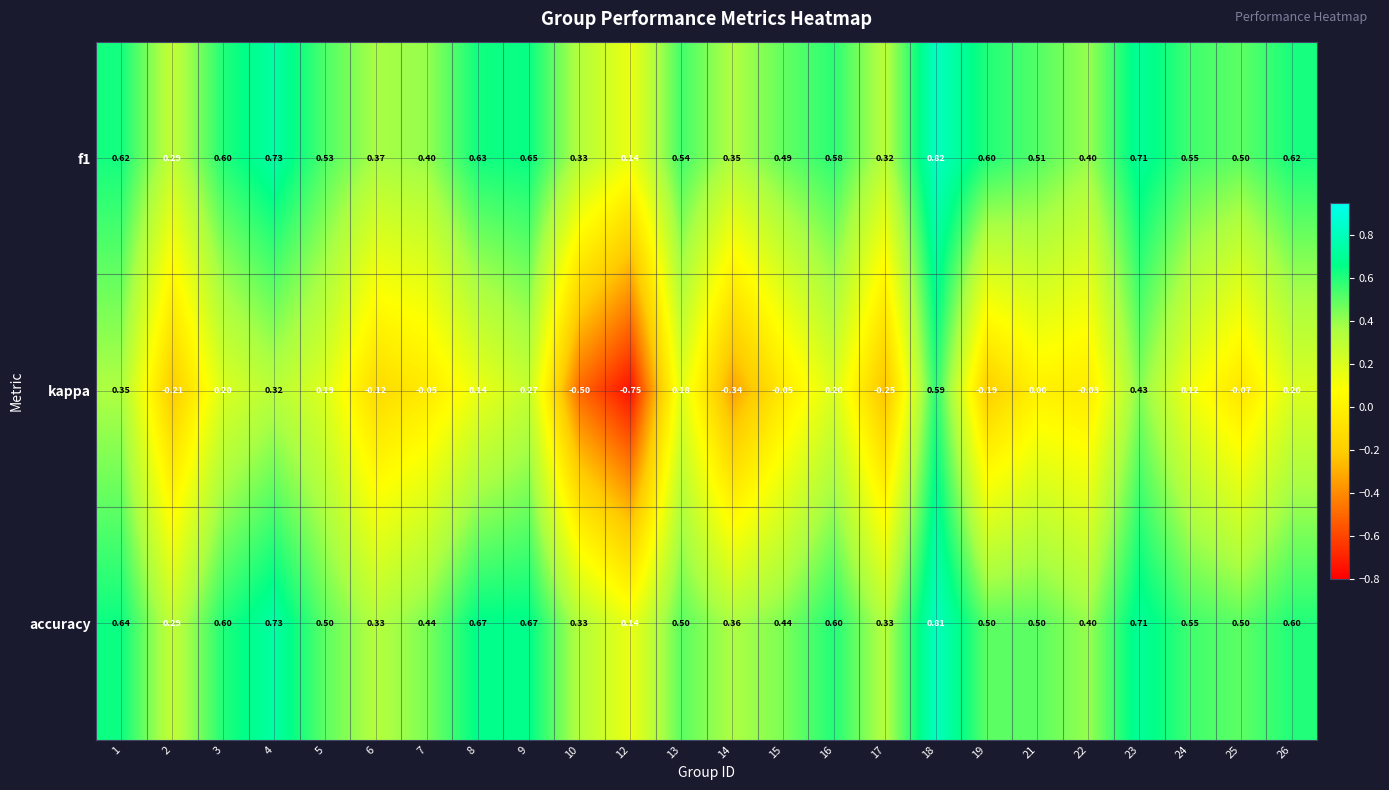

What is the total value across all series at 17?

0.4